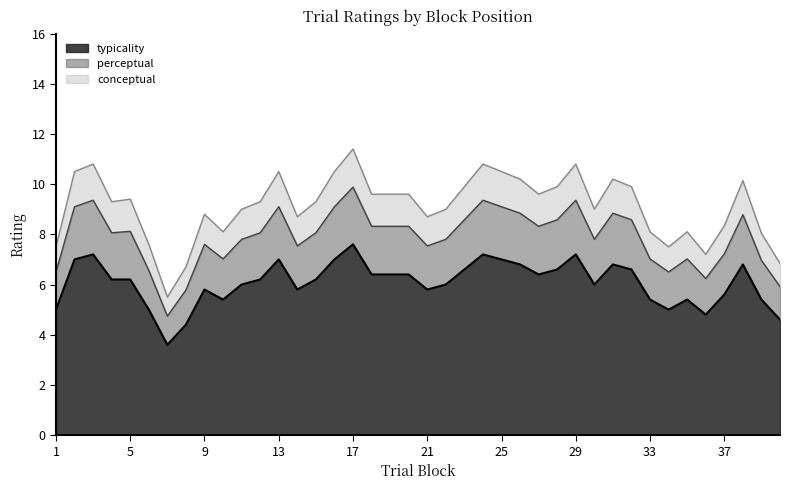

List the series in order of their peak value, highest first.

conceptual, perceptual, typicality